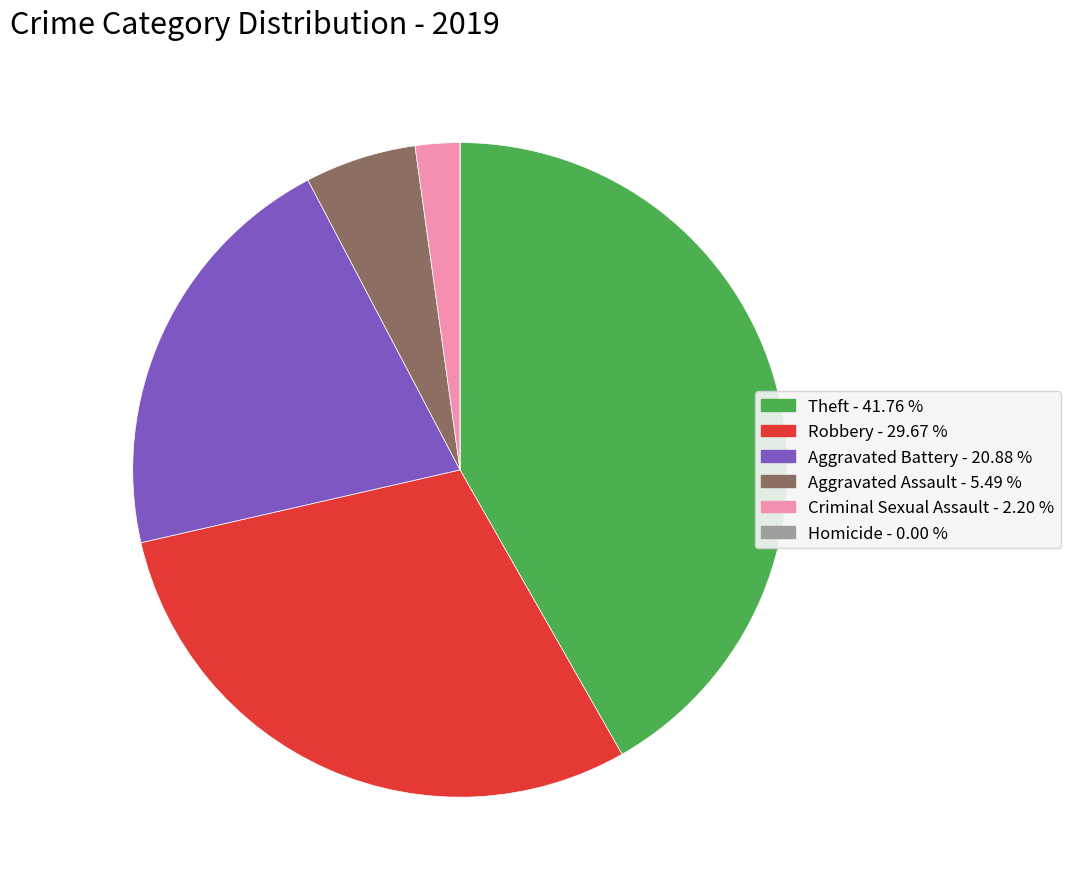

Is Aggravated Assault the majority of the pie?

No